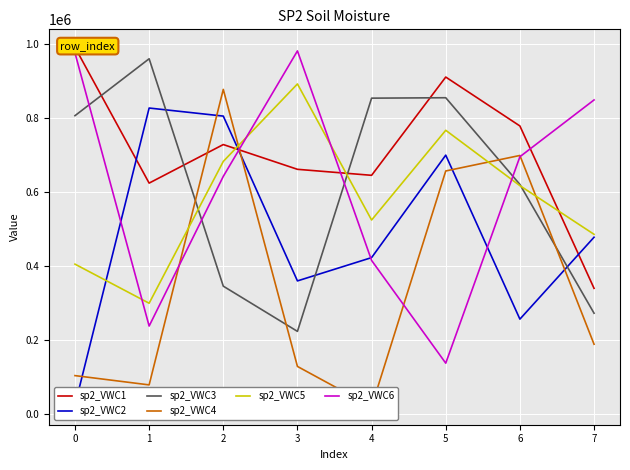

What is the difference between the sp2_VWC5 values at 0 and 7?

80701